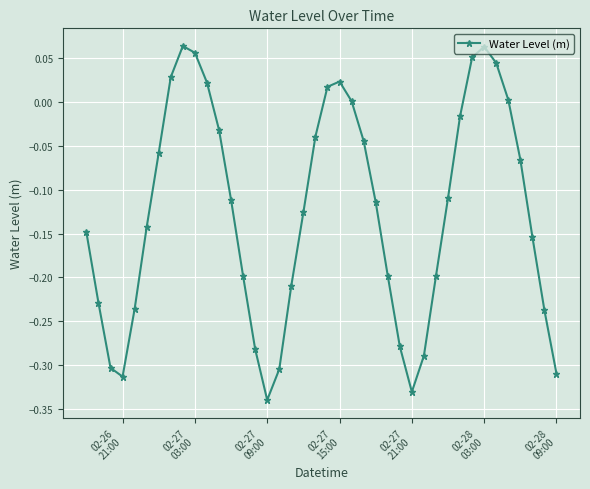

What is the sum of all values?

-5.0